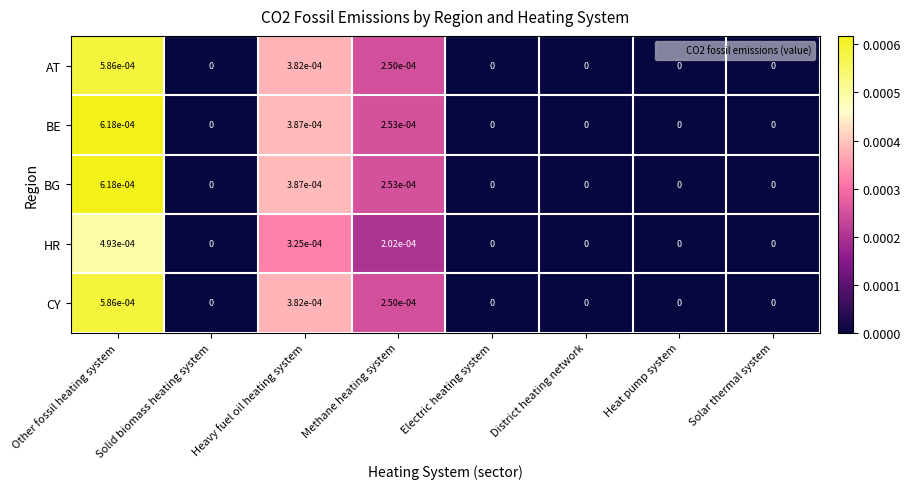

True or false: BE has a value of 0.0 at Electric heating system.

True